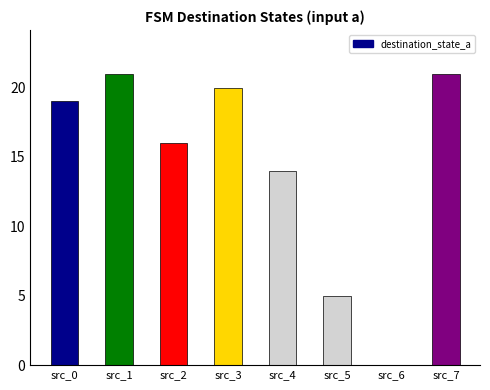

Count the number of data series in this chart.

1